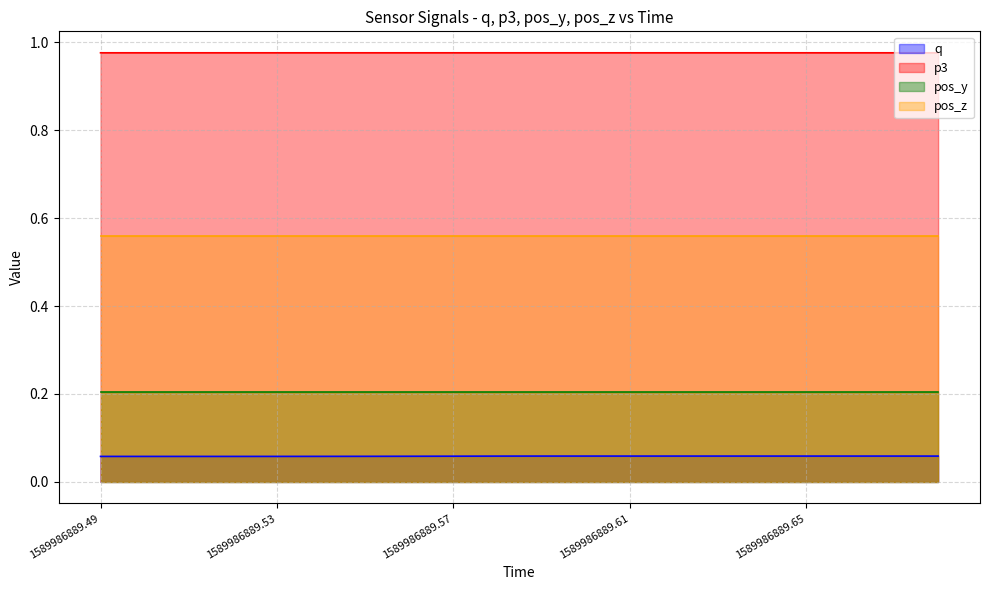

What is the difference between the highest and lowest values at 1589986889.6200016?

0.9